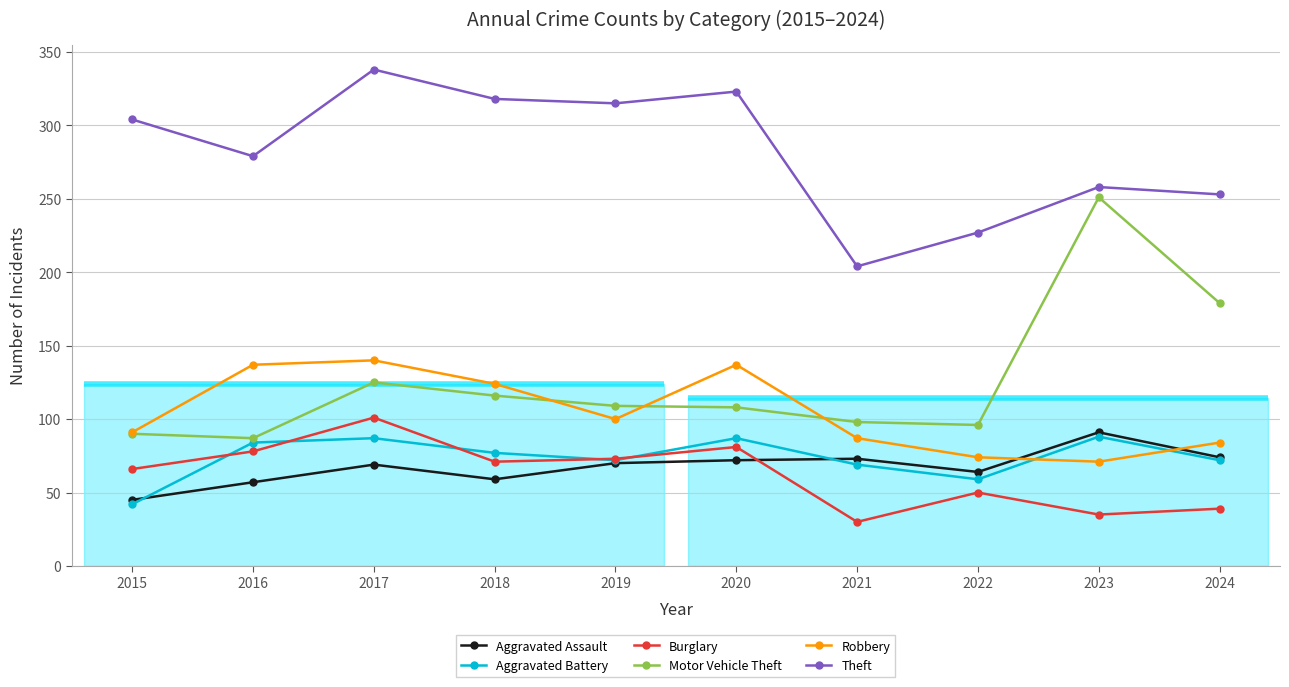

The Theft series shows 318 at 2018. True or false?

True